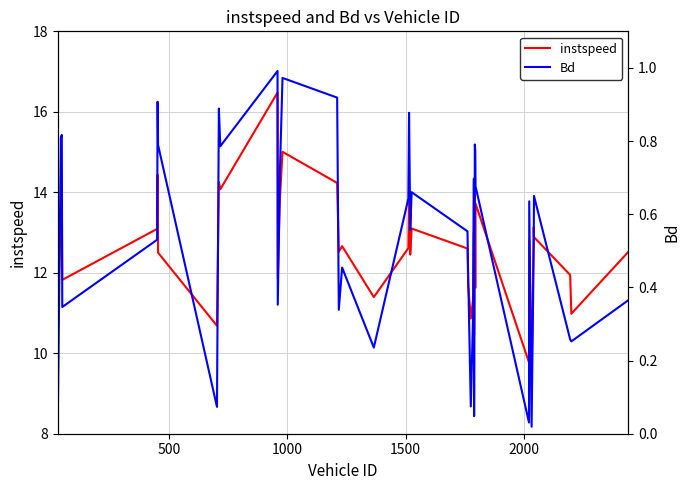

What is the minimum value for instspeed?

9.4